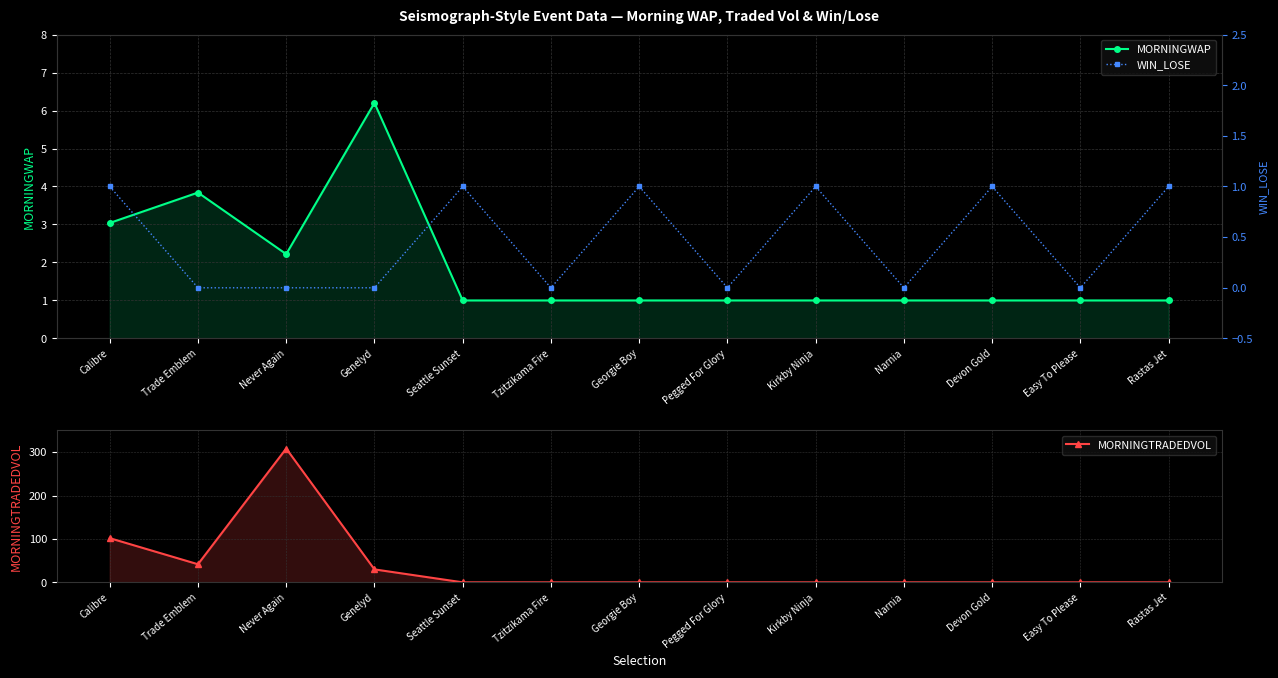

Which has a higher value, Easy To Please or Tzitzikama Fire?

Easy To Please